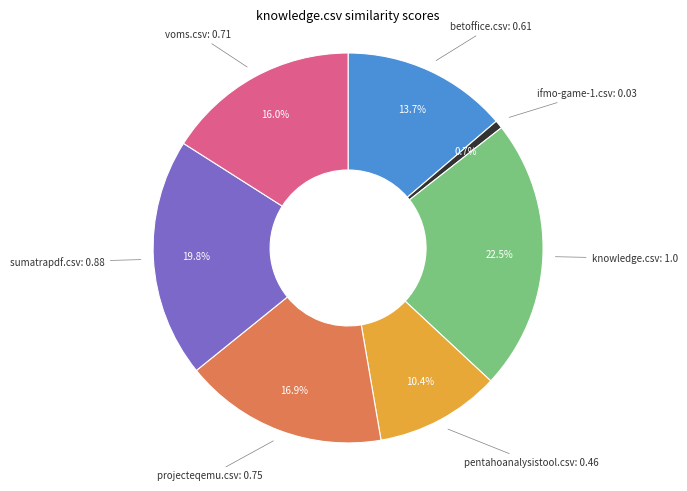

Is there a majority slice in this chart?

No